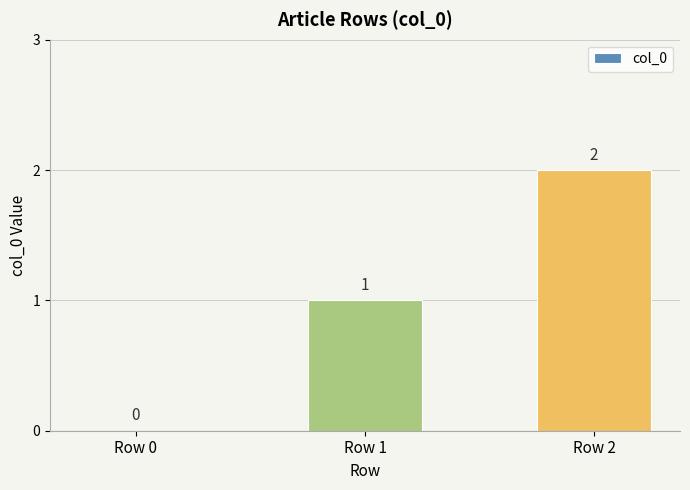

Reading left to right, list all the values displayed in this chart.

0	1	2